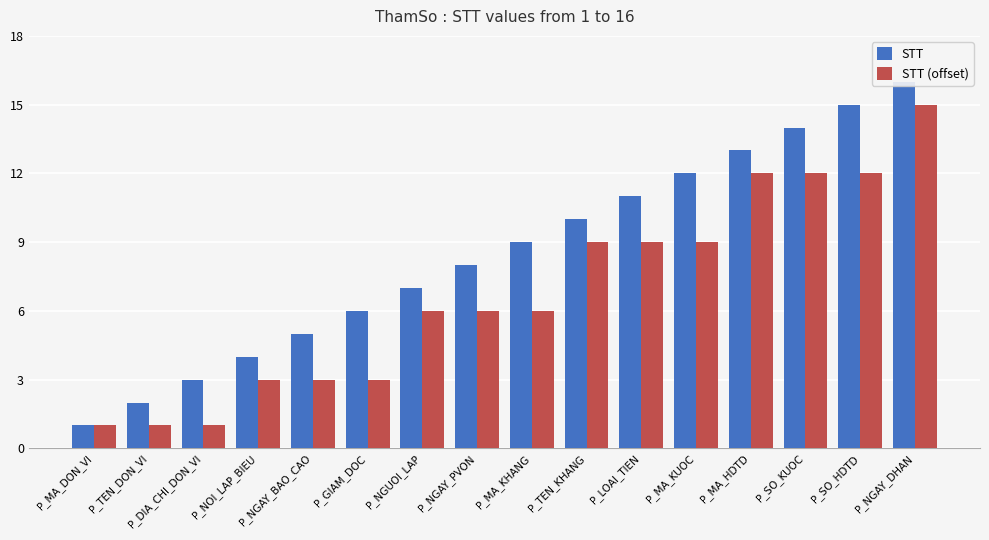

Are the bars horizontal?

No